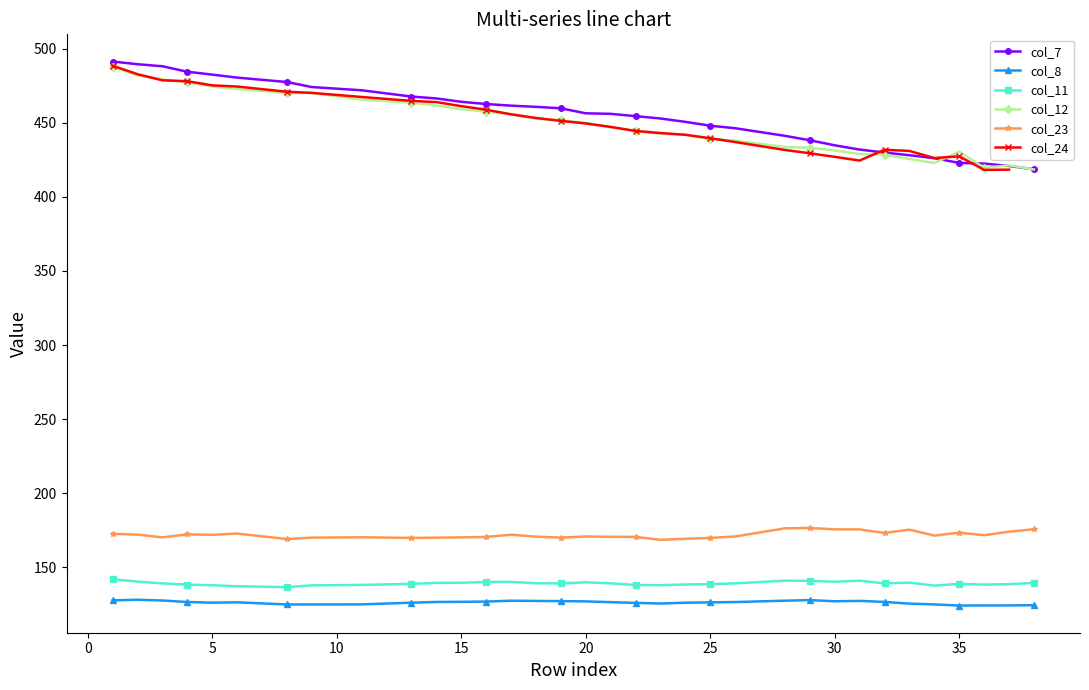

What is the average value of the col_23 series?

171.8